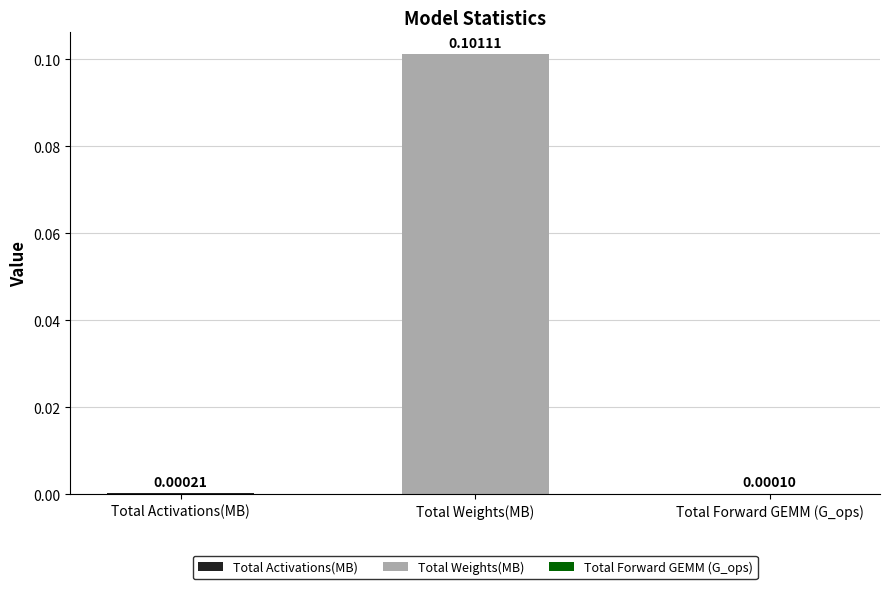

At which category does the chart reach its peak across all series?

Total Weights(MB)